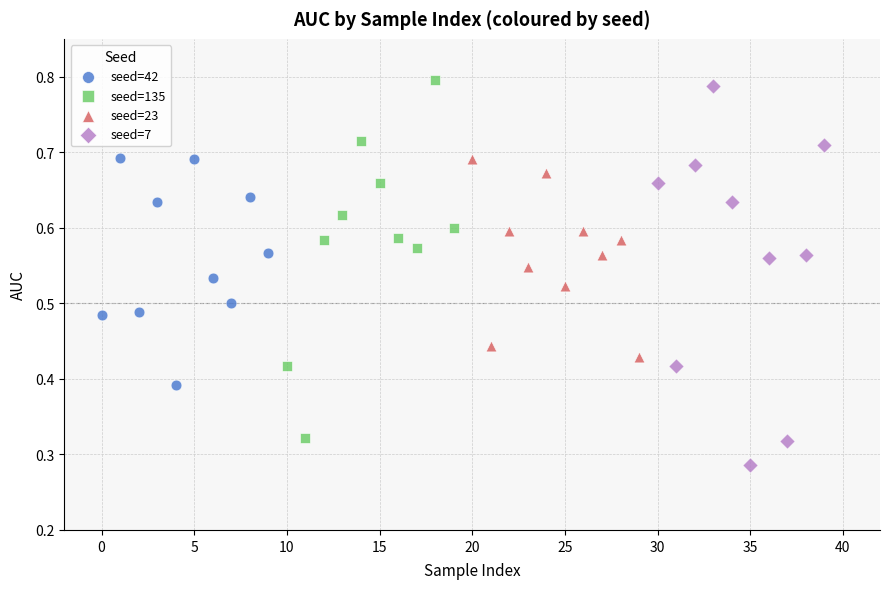

Which series has the widest spread of Y values?

seed=7